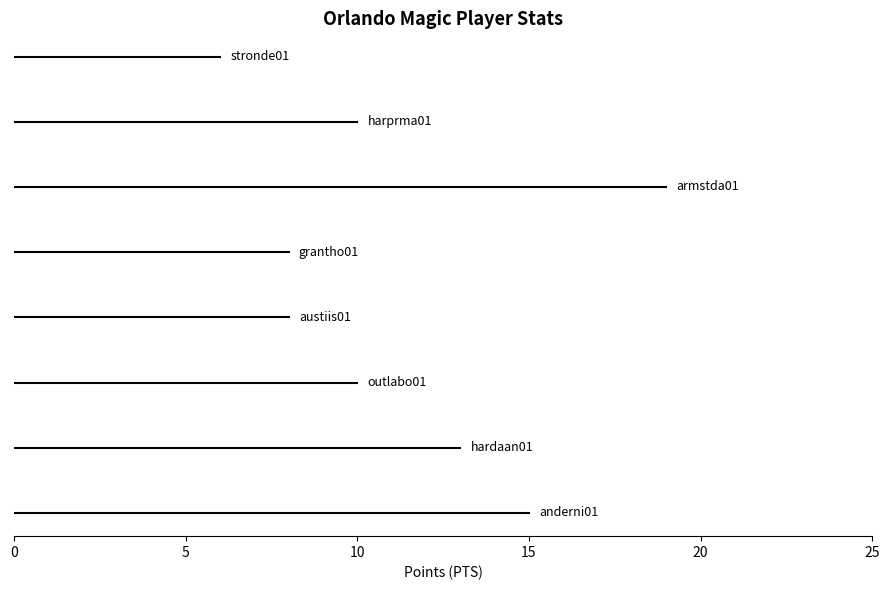

What is the difference between the highest and lowest values at stronde01?

6